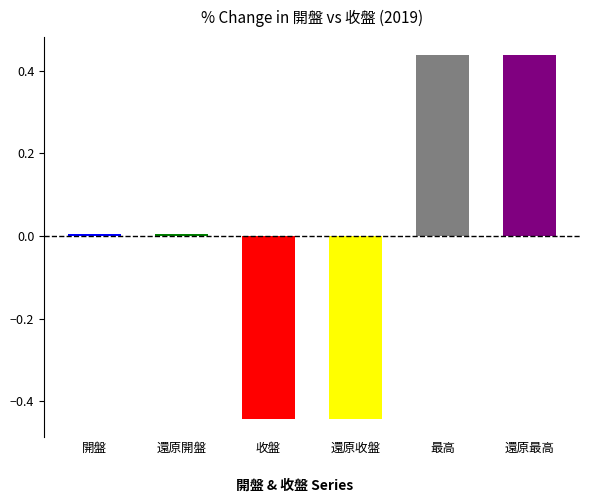

How many values in the 收盤 series are below 15?

6